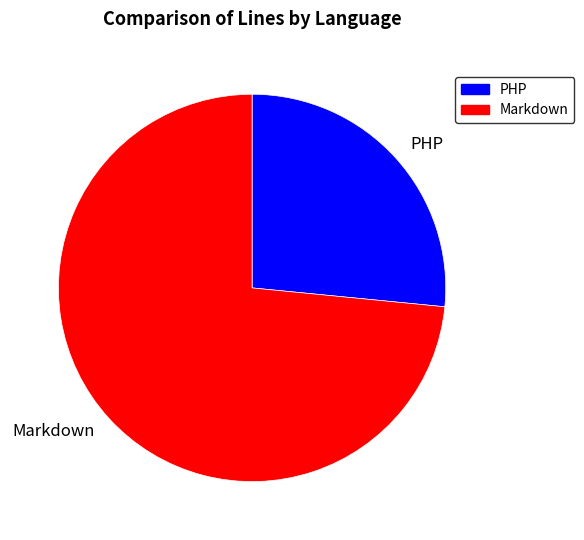

Is there a majority slice in this chart?

Yes